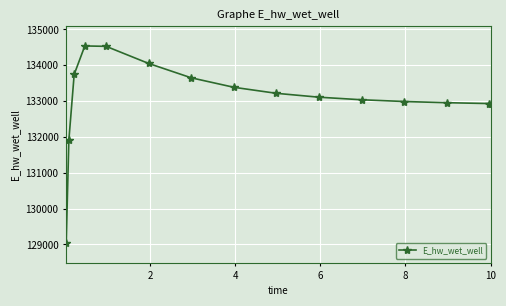

True or false: the data has more than 0 interior local peaks.

True